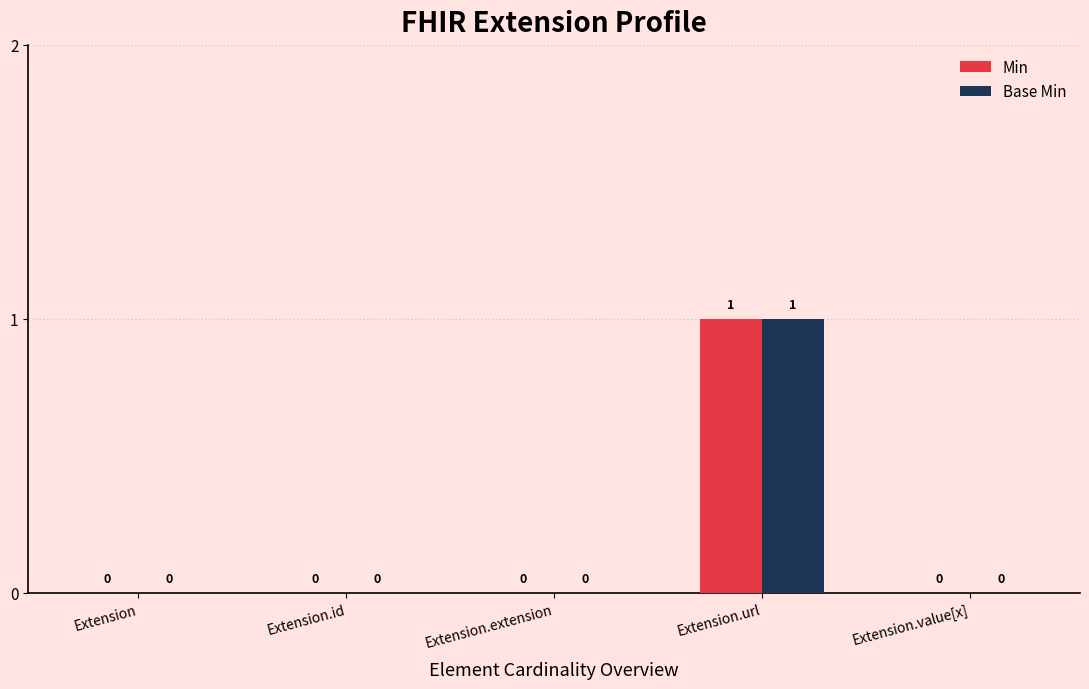

True or false: Min has a value of 0 at Extension.

True